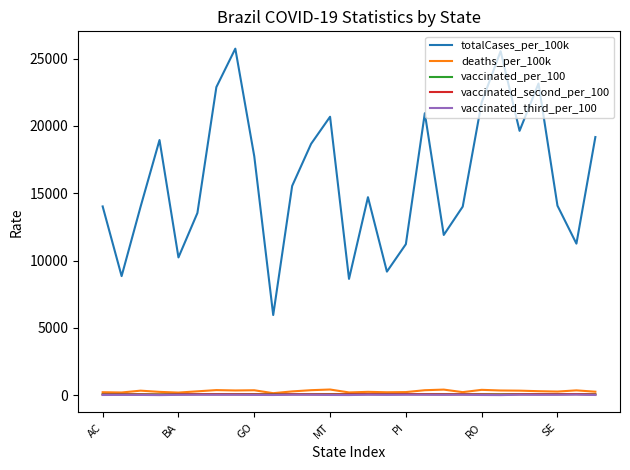

Which series has the largest total across all categories?

totalCases_per_100k